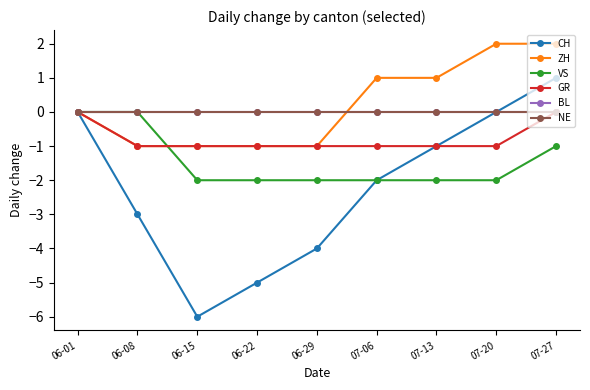

Does the chart have visible grid lines?

No